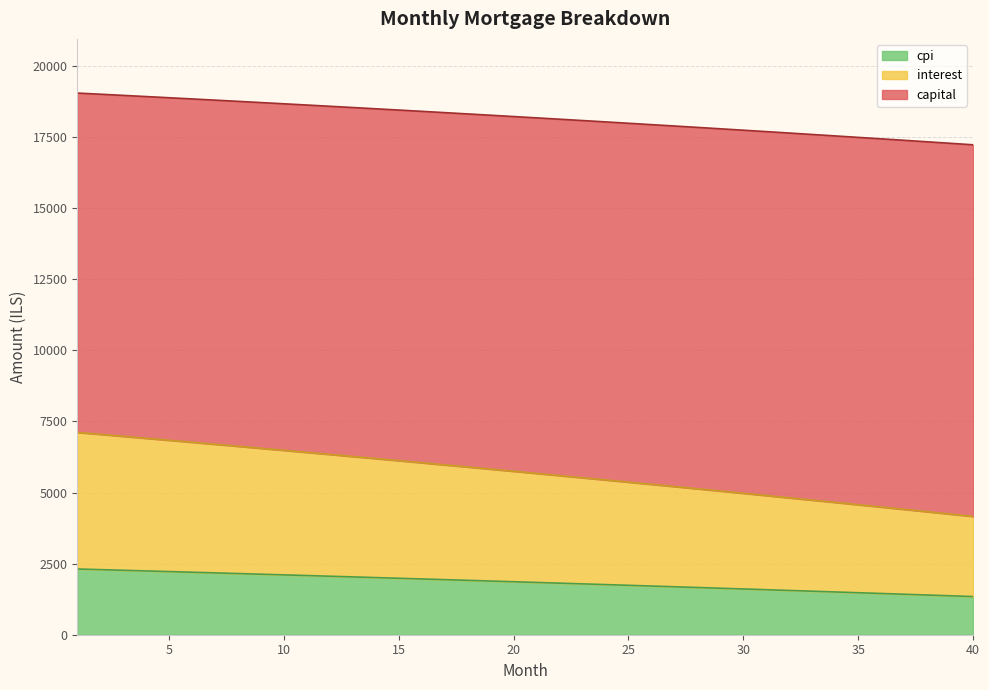

How many distinct data groups are displayed?

3